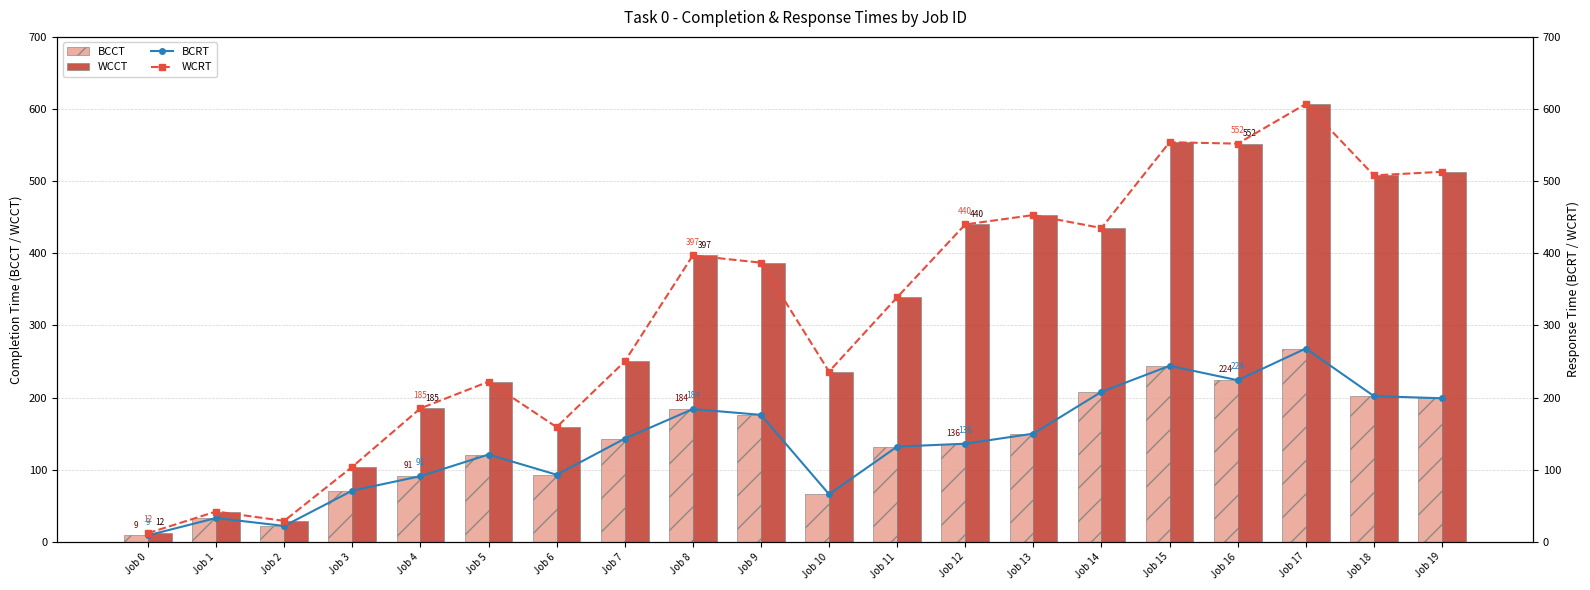

What is the maximum value shown in the chart?

607